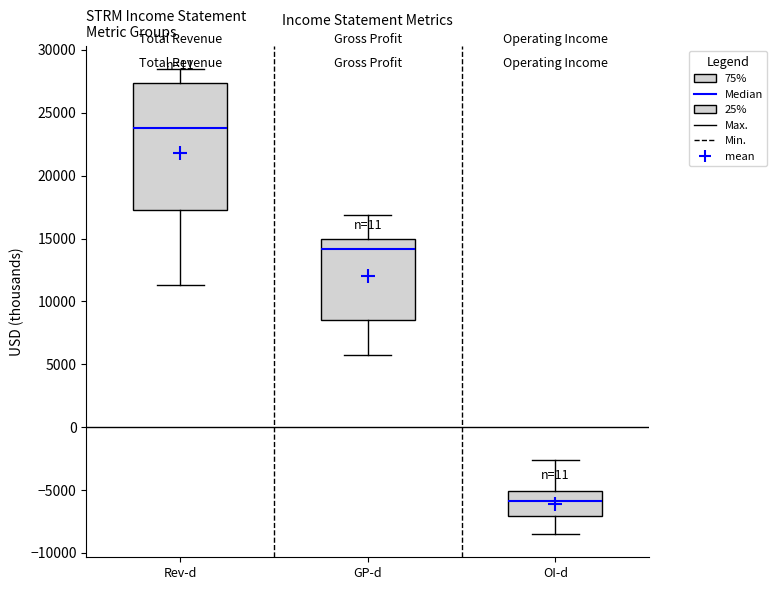

Comparing the boxes themselves (not the whiskers), which one is the tallest?

Rev-d